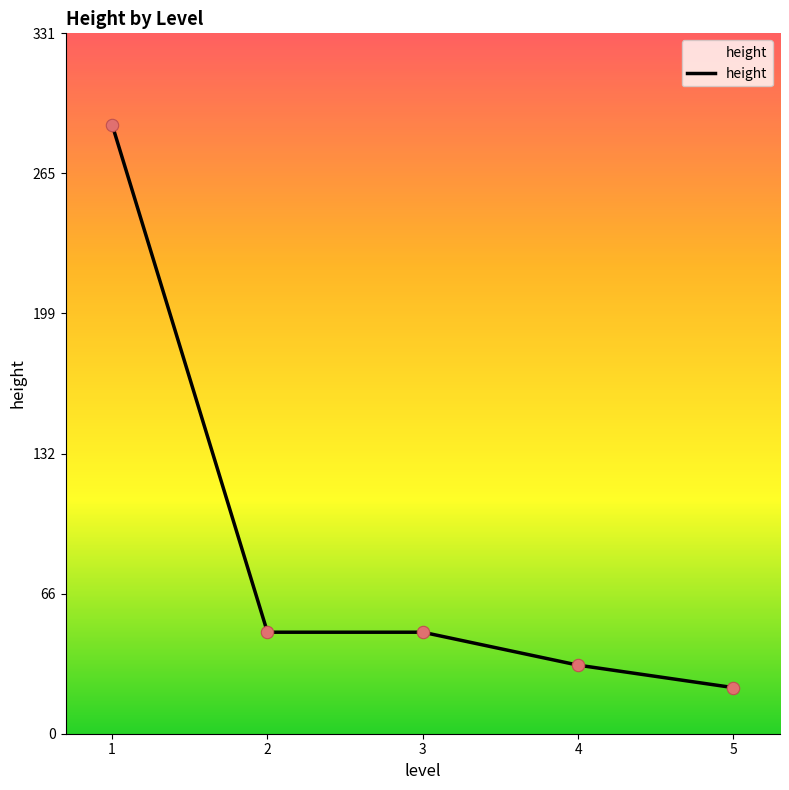

What is the ratio of the value at 2 to the value at 3?

1.0